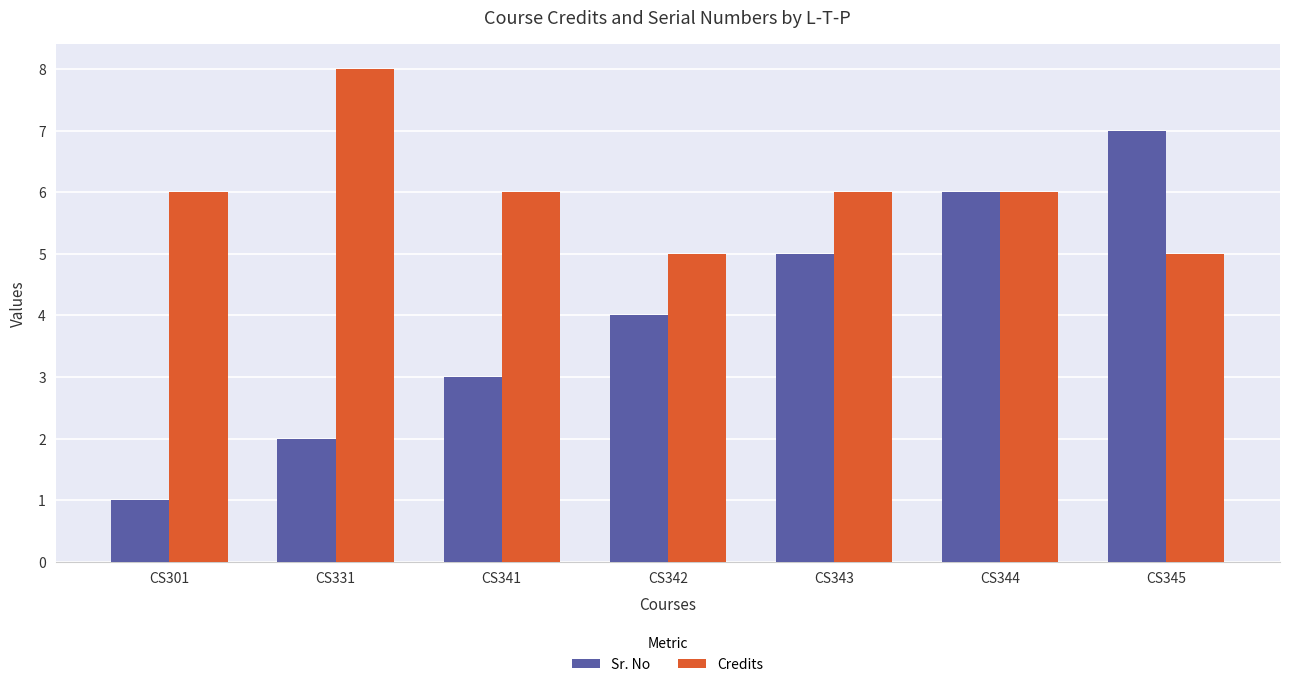

Which series changed the most between CS342 and CS345?

Sr. No